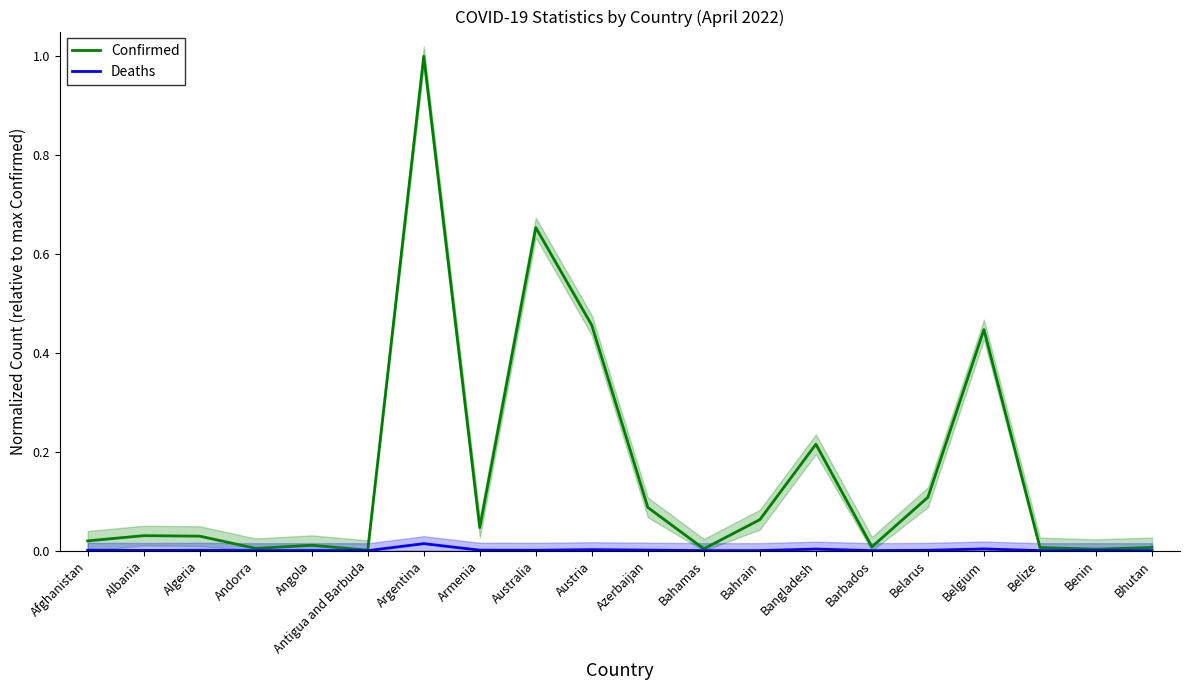

True or false: Deaths and Confirmed intersect in this chart.

False